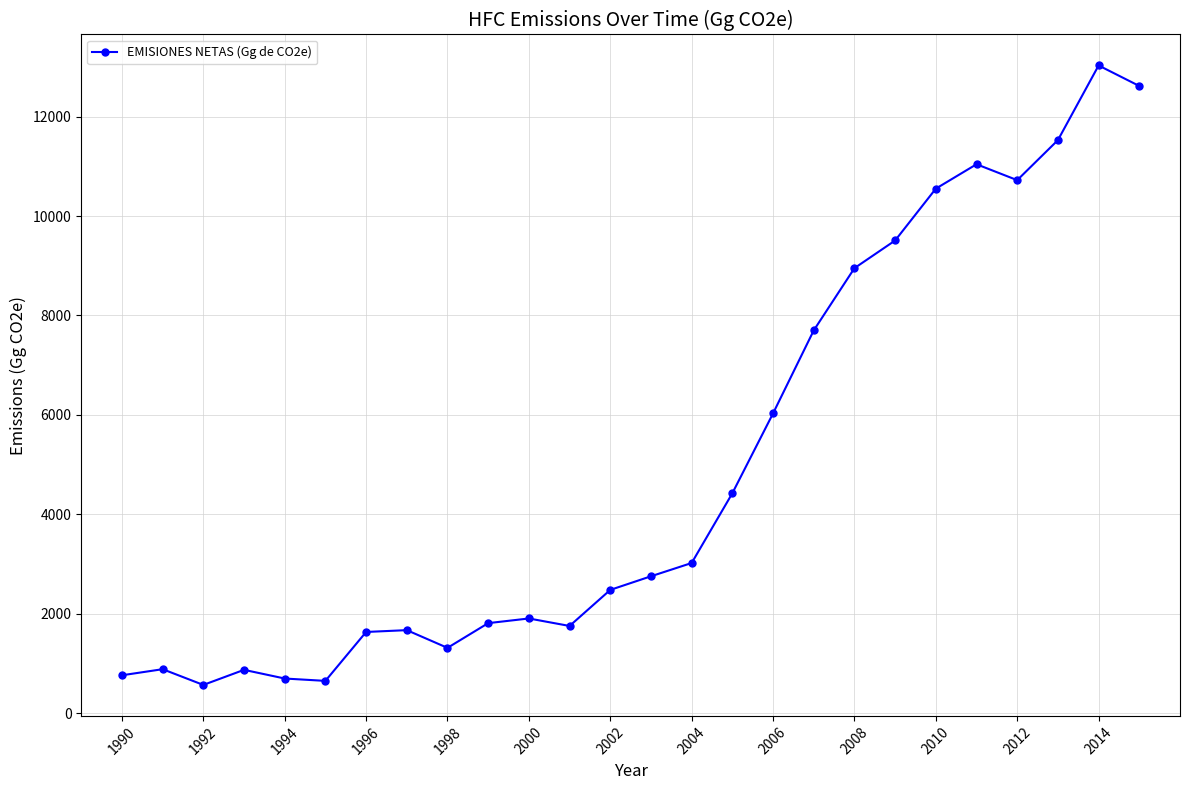

True or false: there are more than 1 points higher than both neighbors.

True